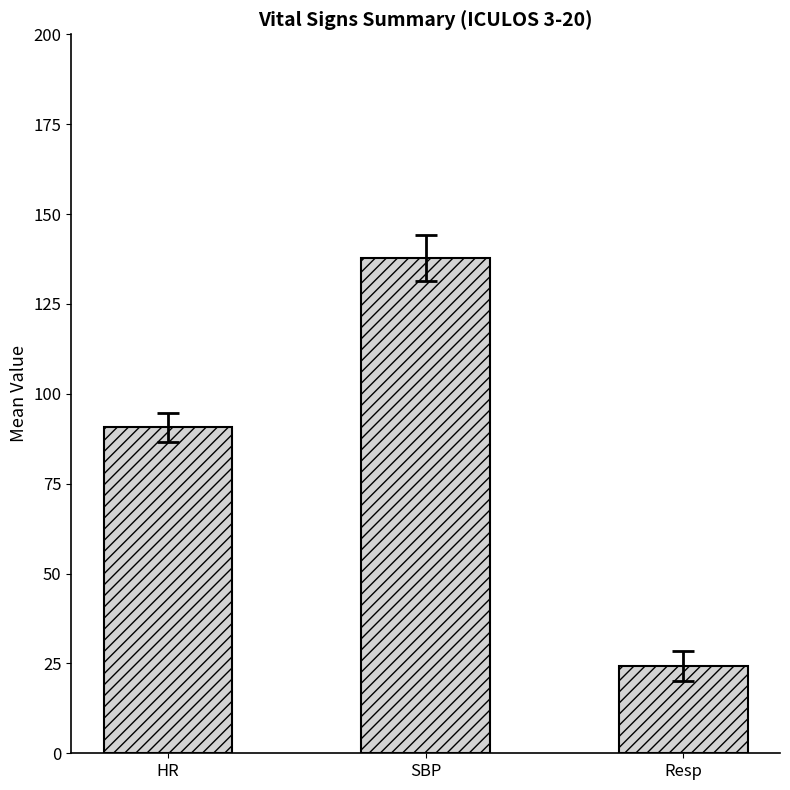

What is the label of the 1st bar from the left?

HR